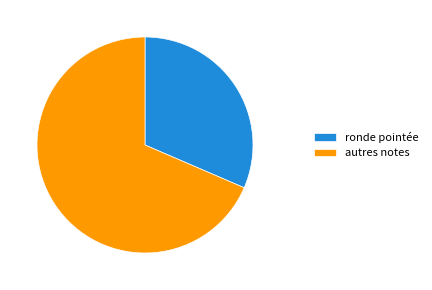

Which slice is the largest?

autres notes